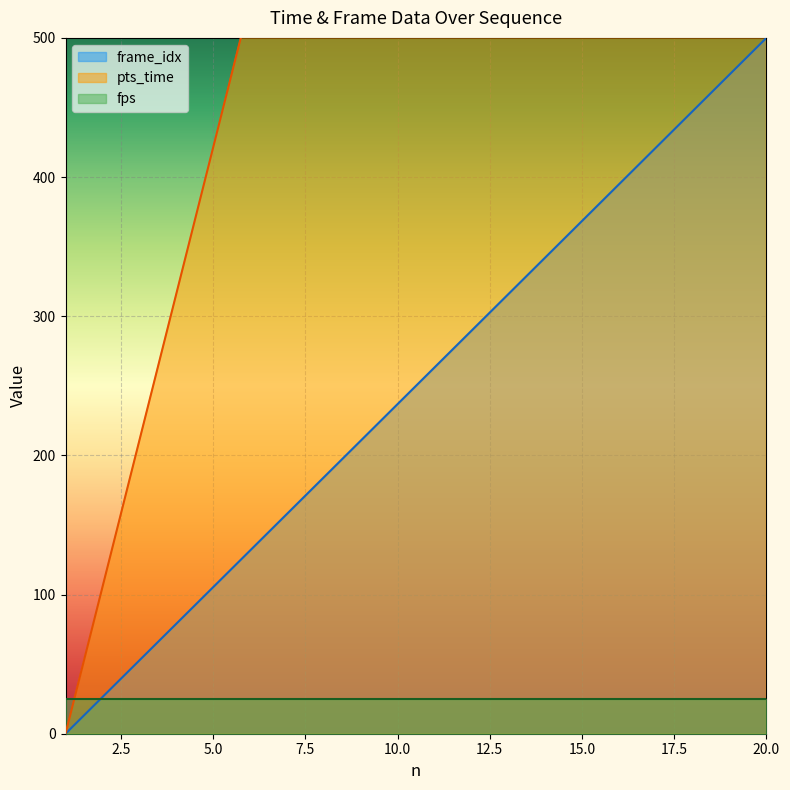

Which category has the highest value in the frame_idx series?

20.0